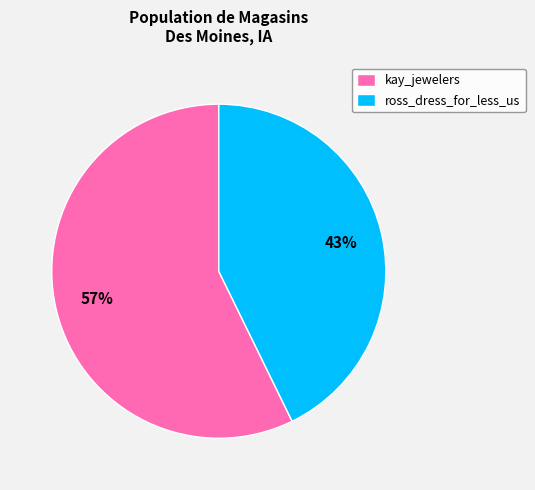

Which category has the smallest portion of the pie?

ross_dress_for_less_us